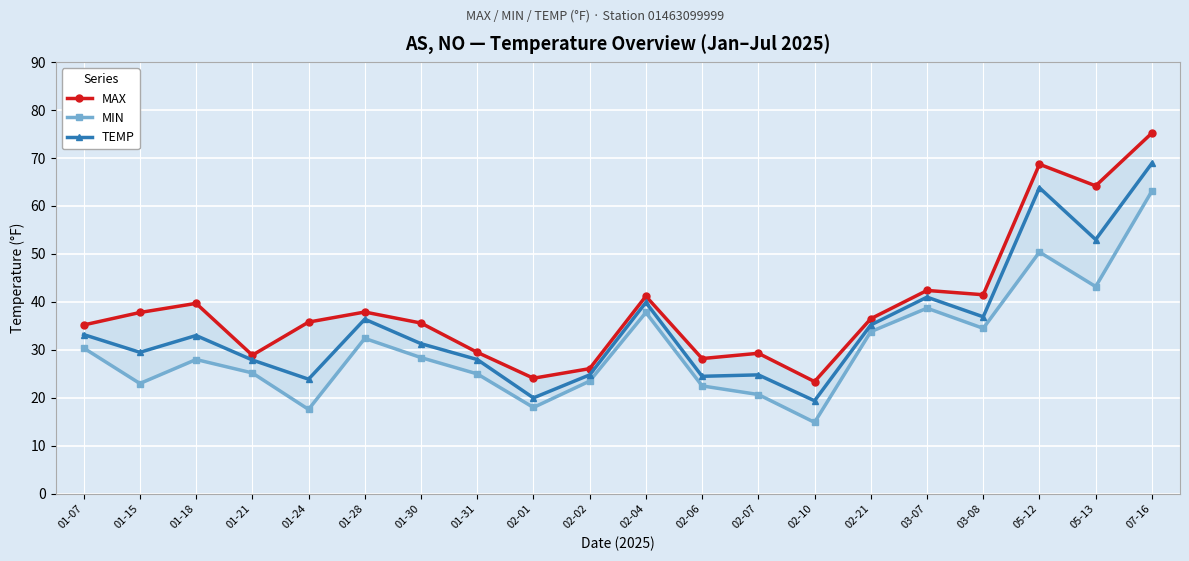

Does the chart display data point markers on the line(s)?

Yes